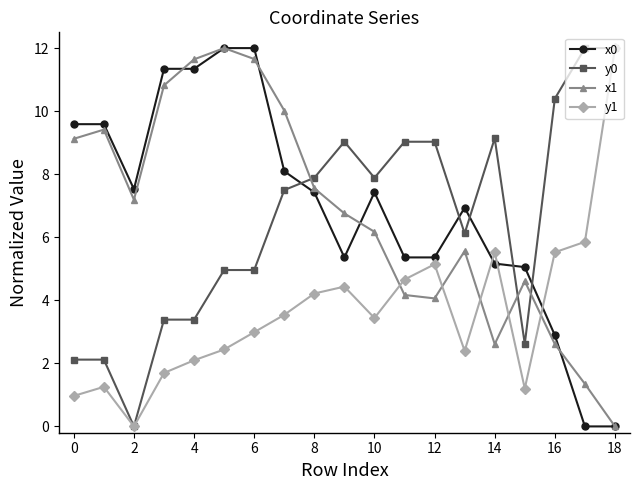

How many series are shown in this chart?

4